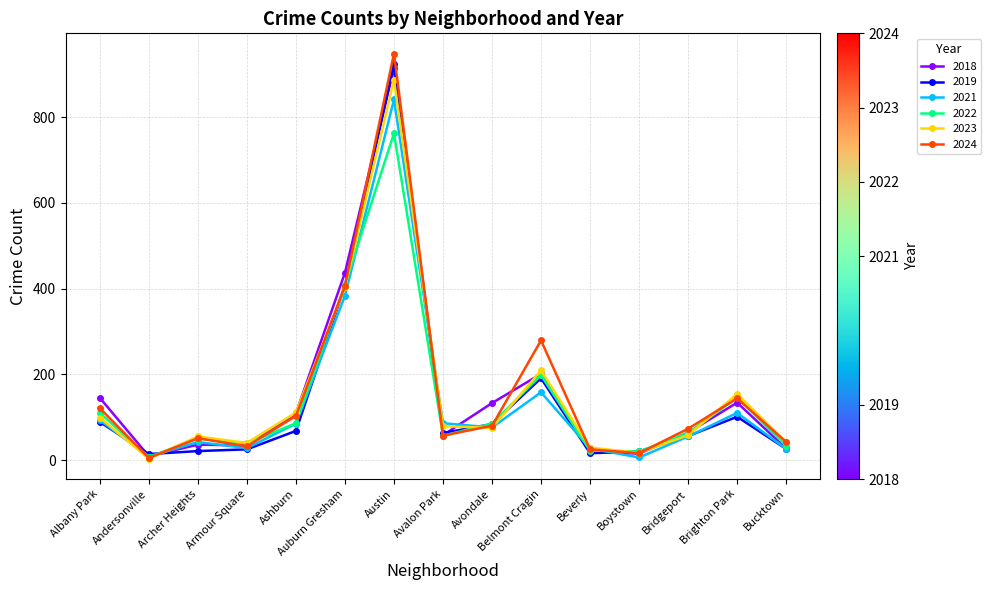

What is the spread (max minus min) of values at Avondale?

58